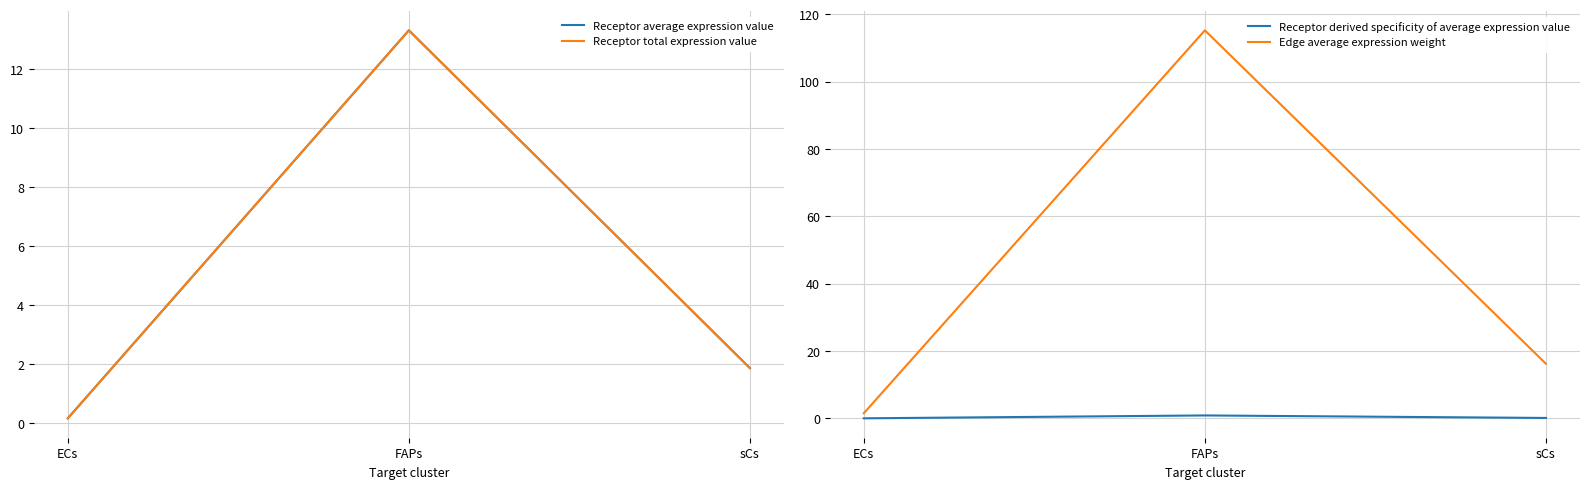

True or false: Receptor derived specificity of average expression value has a value of 0.2 at sCs.

False